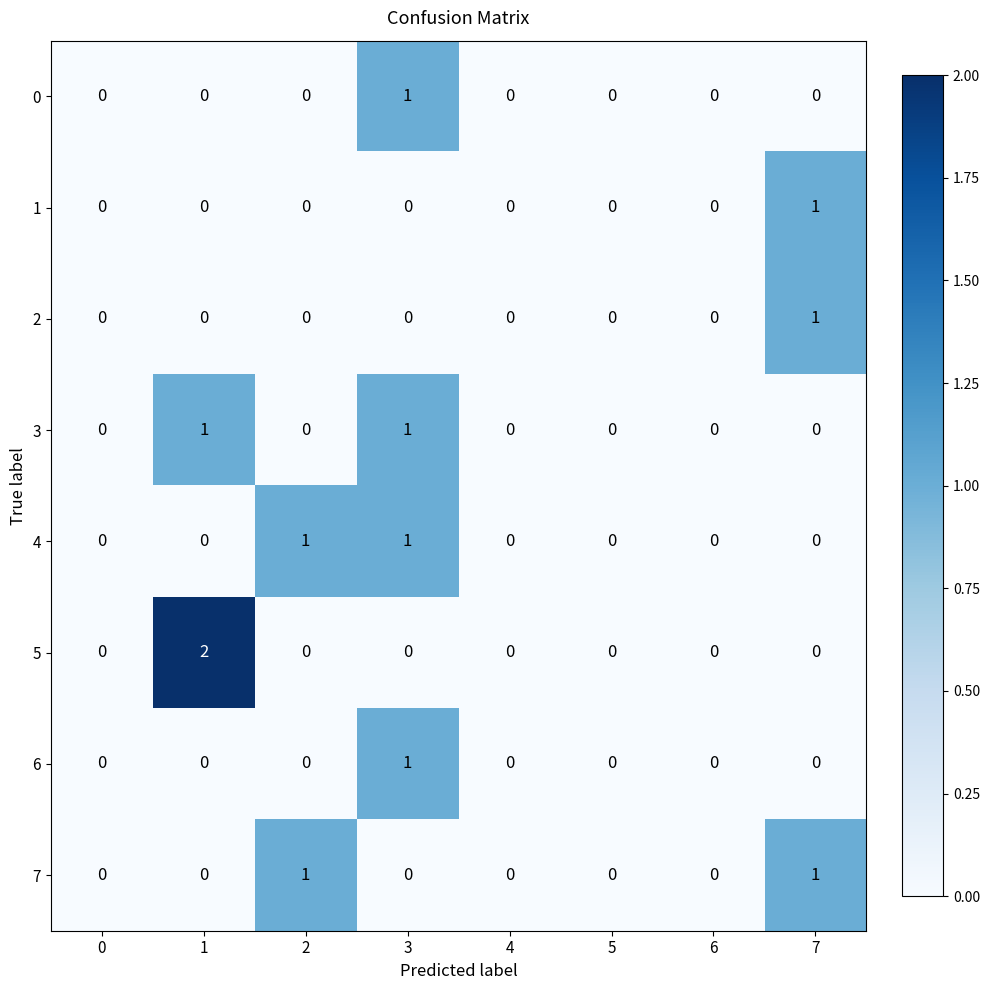

Which series changed the most between 1 and 2?

5